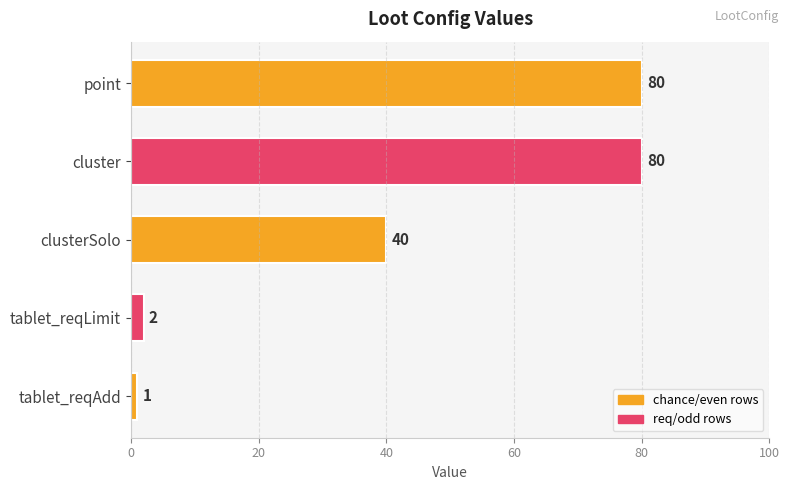

What position from the top is point?

1